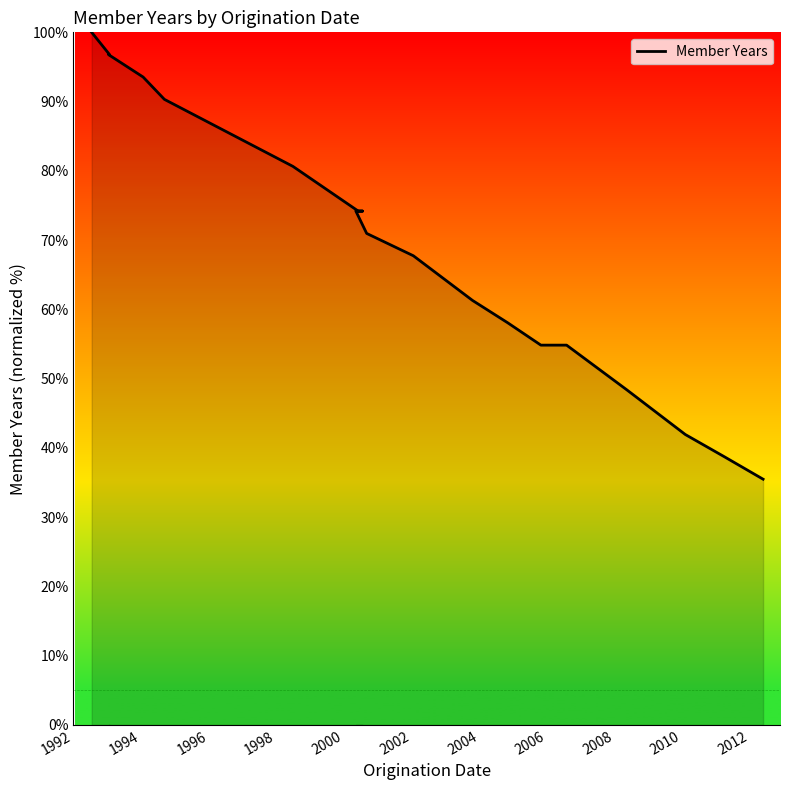

Is it true that the value at 15 is 31.9?

False